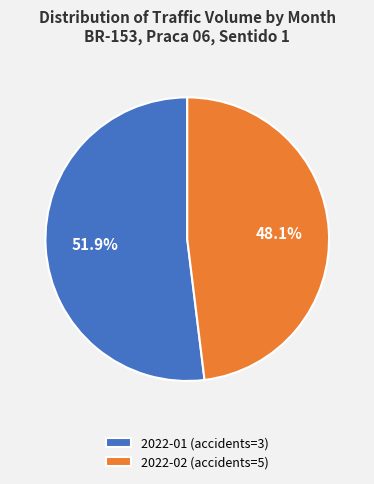

What is the largest slice in the pie chart?

2022-01 (accidents=3)